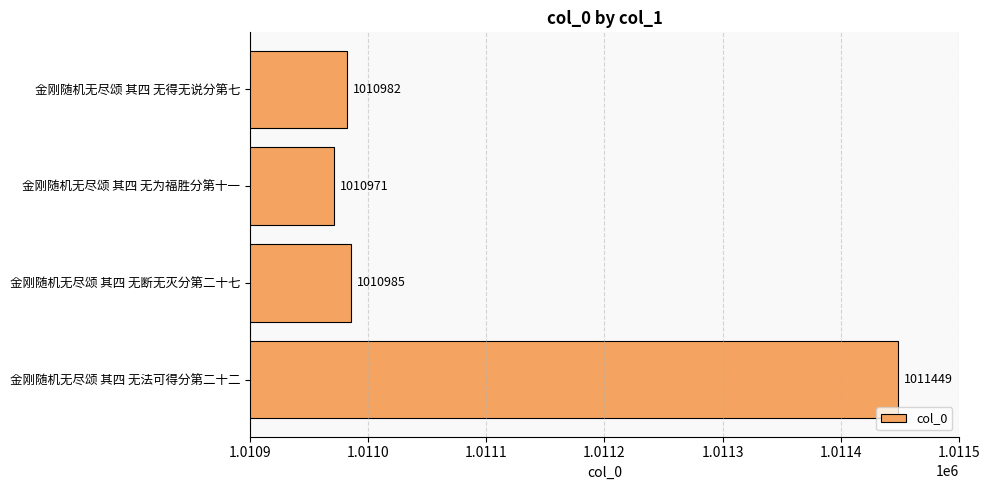

At which category does the chart reach its minimum across all series?

金刚随机无尽颂 其四 无为福胜分第十一